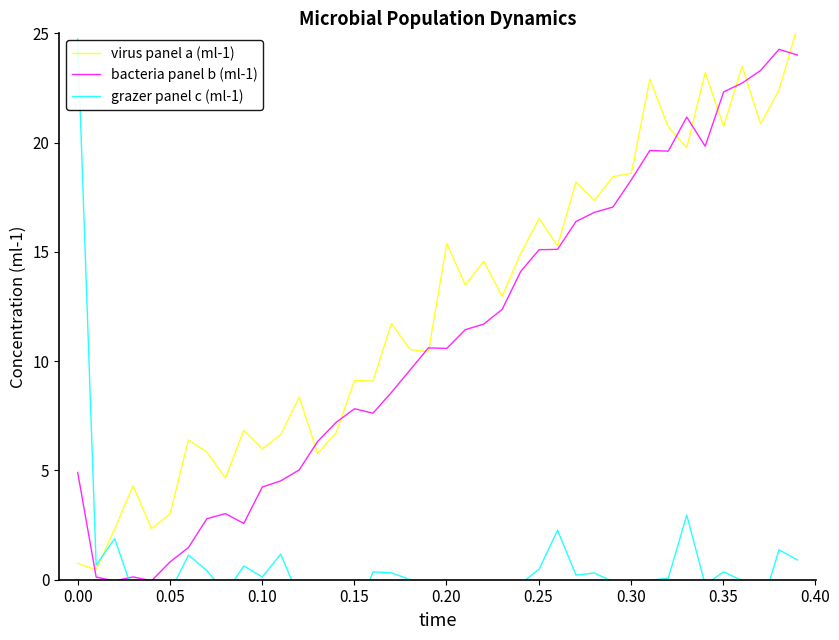

What are all the series names shown in the legend?

virus panel a (ml-1), bacteria panel b (ml-1), grazer panel c (ml-1)